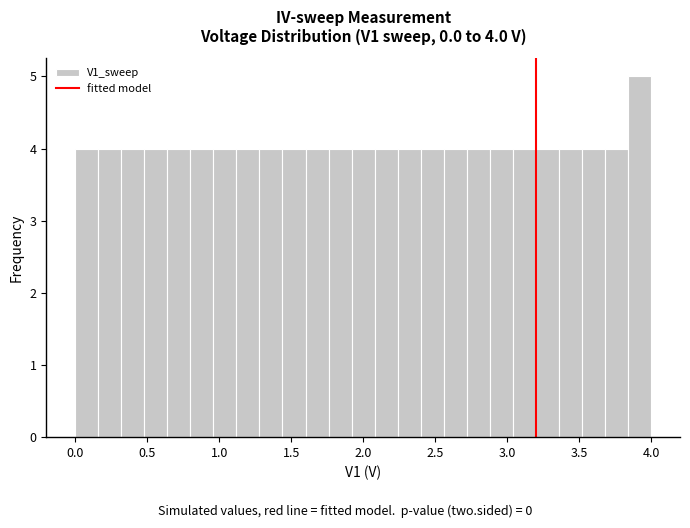

Read against the x-axis, roughly where is the centre of the tallest bar?

3.90